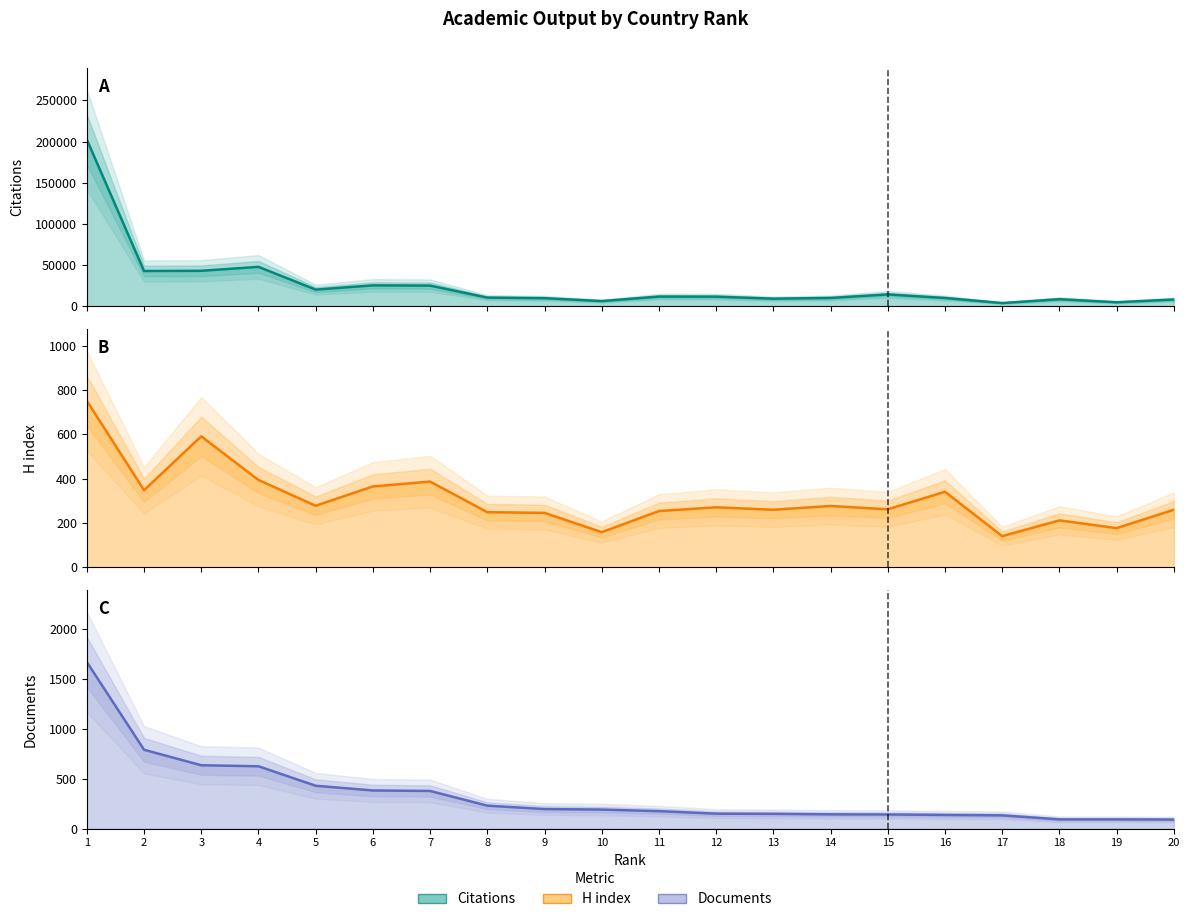

Rank the series at 11 from lowest to highest value.

Documents, H index, Citations